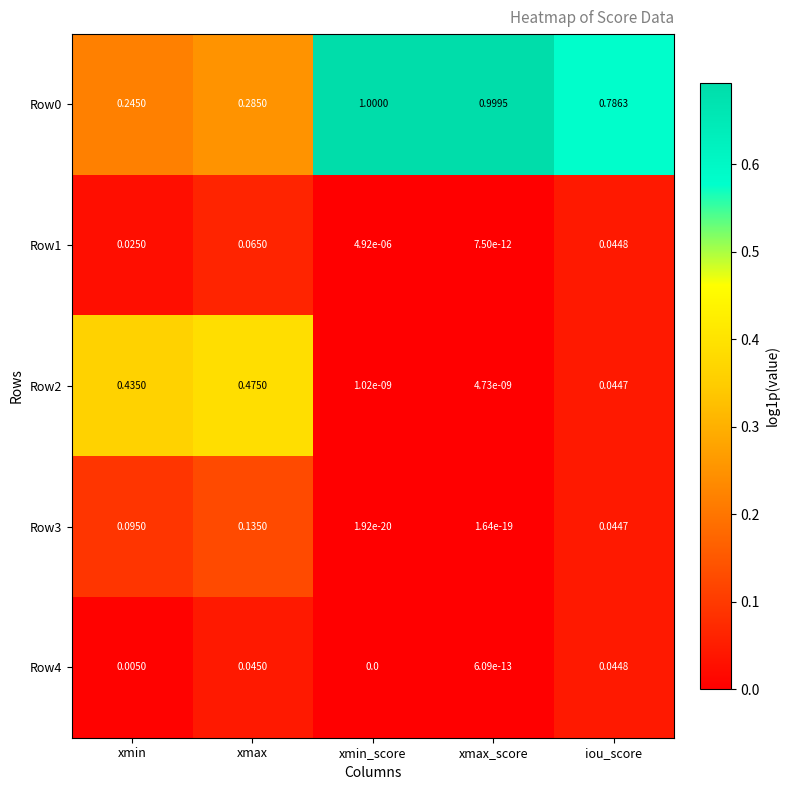

At which category is the sum across all series the highest?

xmax